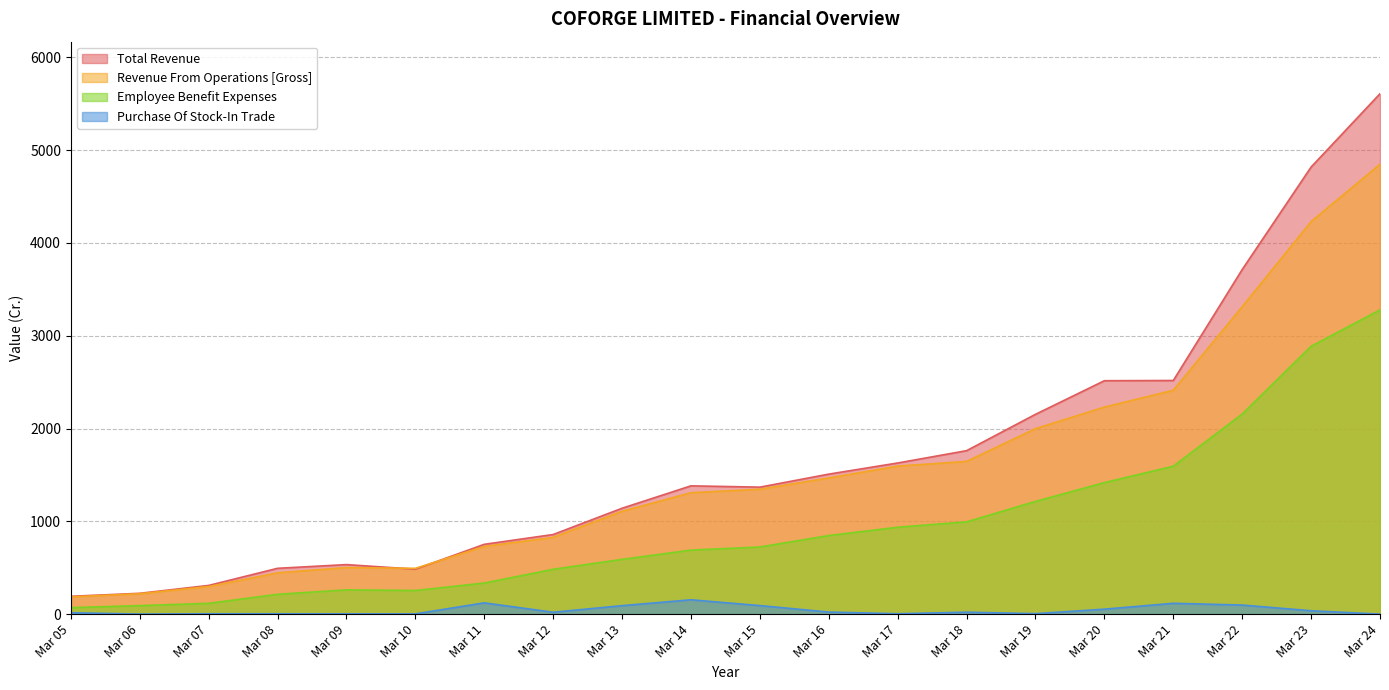

Which category has the highest value in the Revenue From Operations [Gross] series?

Mar 24